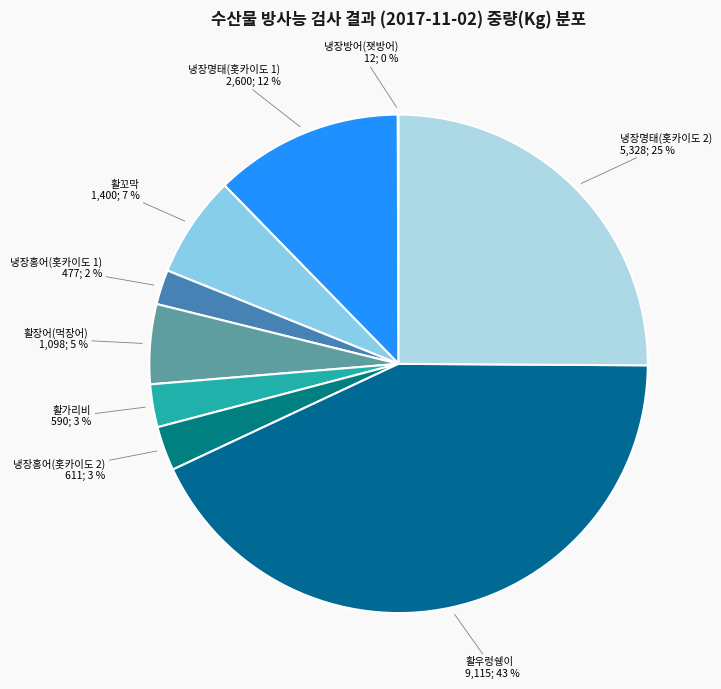

Which slice is the largest?

활우렁쉥이